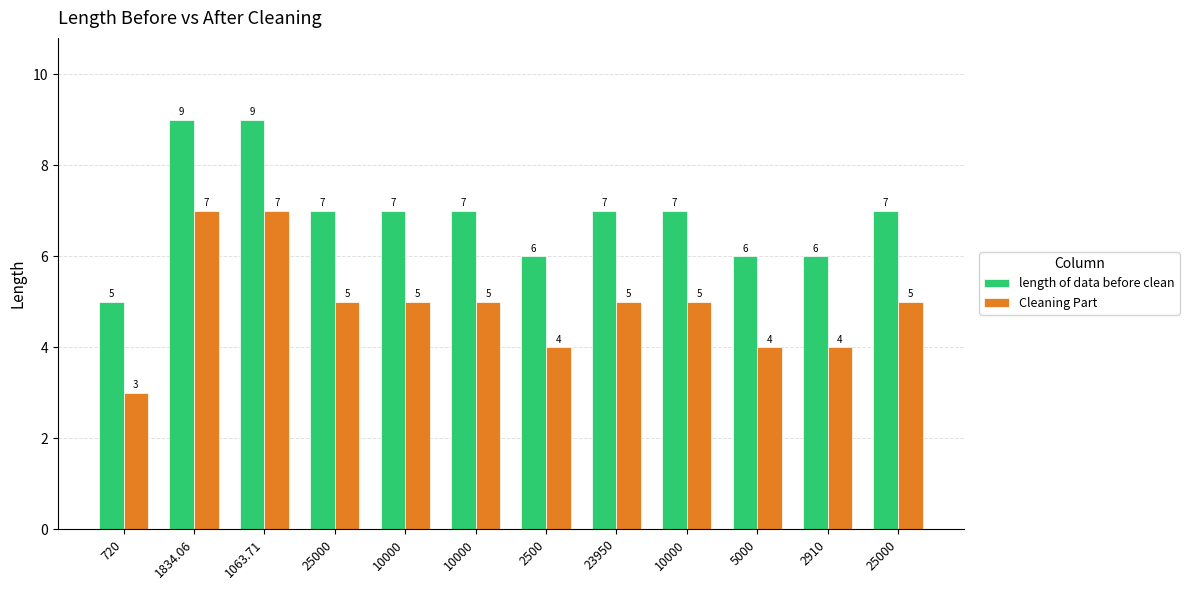

What is the maximum value for Cleaning Part?

7